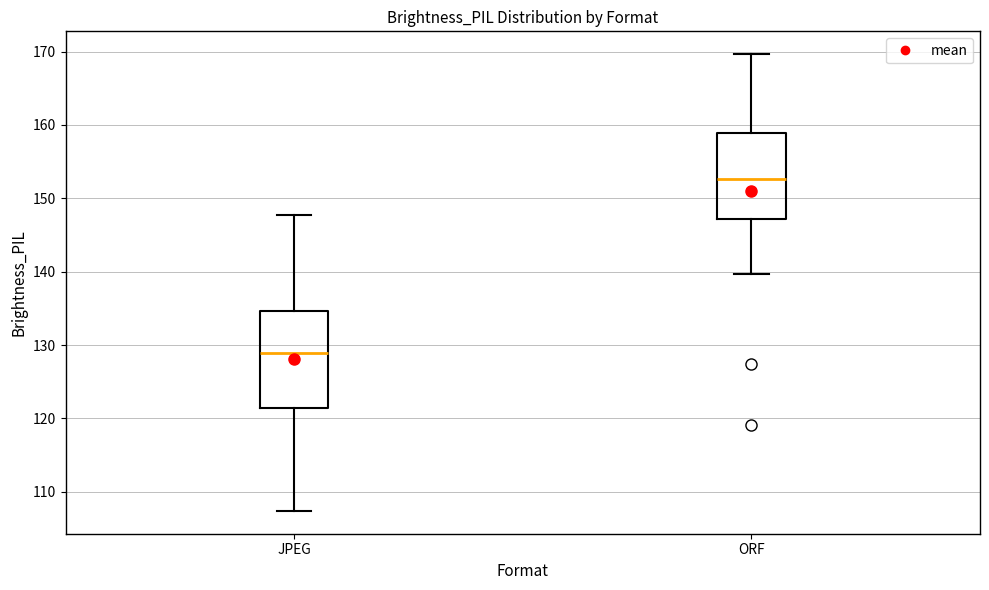

Reading left to right, transcribe this box plot: for each box, give where its median line is, the range the box spans, and where its two whiskers end, as read against the y-axis. The values are not printed on the chart, so give them approximately, as read against the axis.

JPEG: median 129, box 121 to 135, whiskers 107 to 148
ORF: median 153, box 147 to 159, whiskers 140 to 170